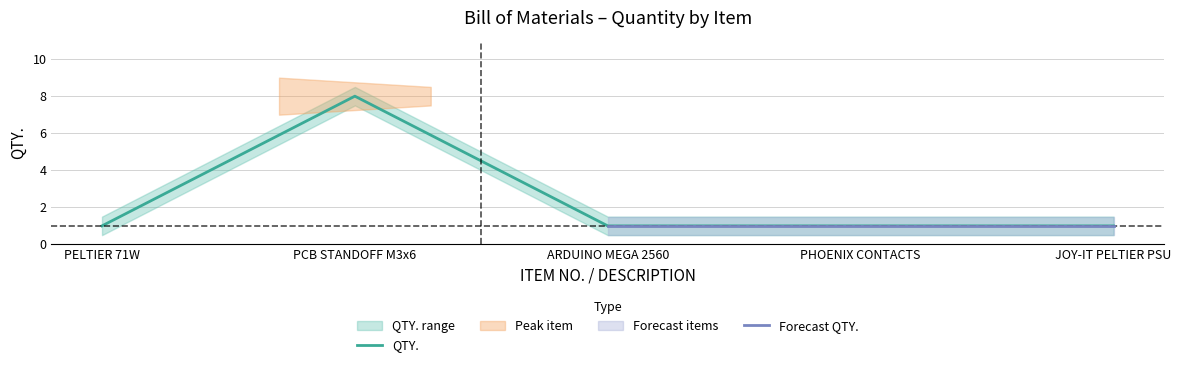

What is the maximum value for QTY.?

8